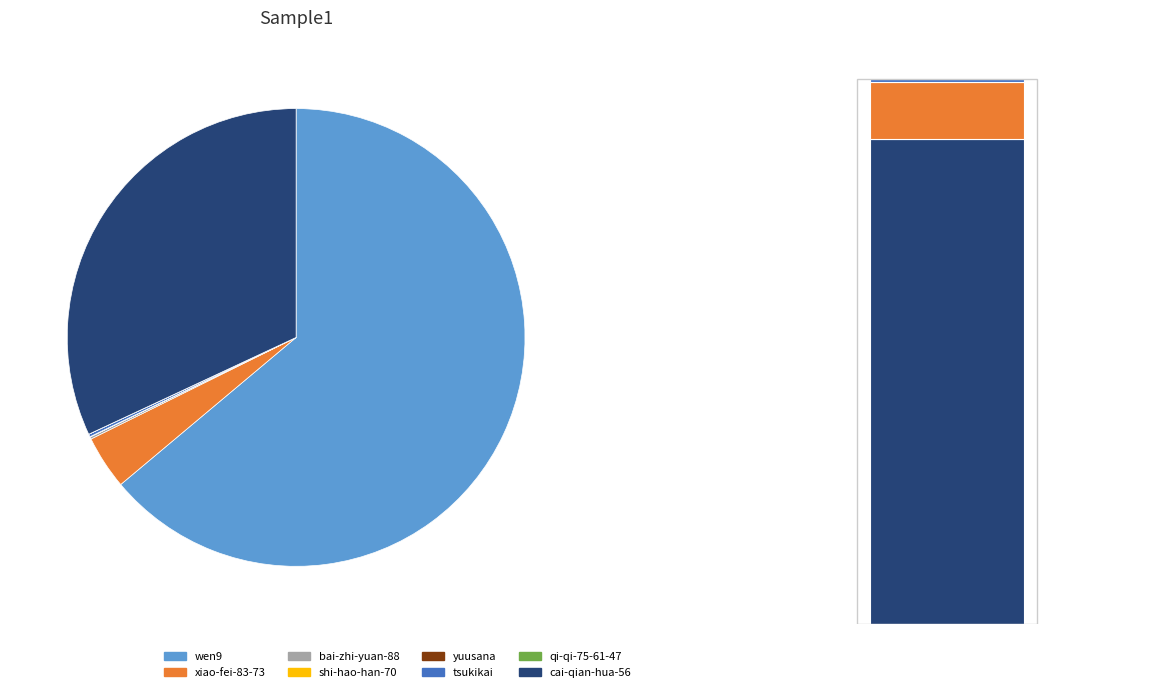

Which has a higher value, yuusana or tsukikai?

tsukikai